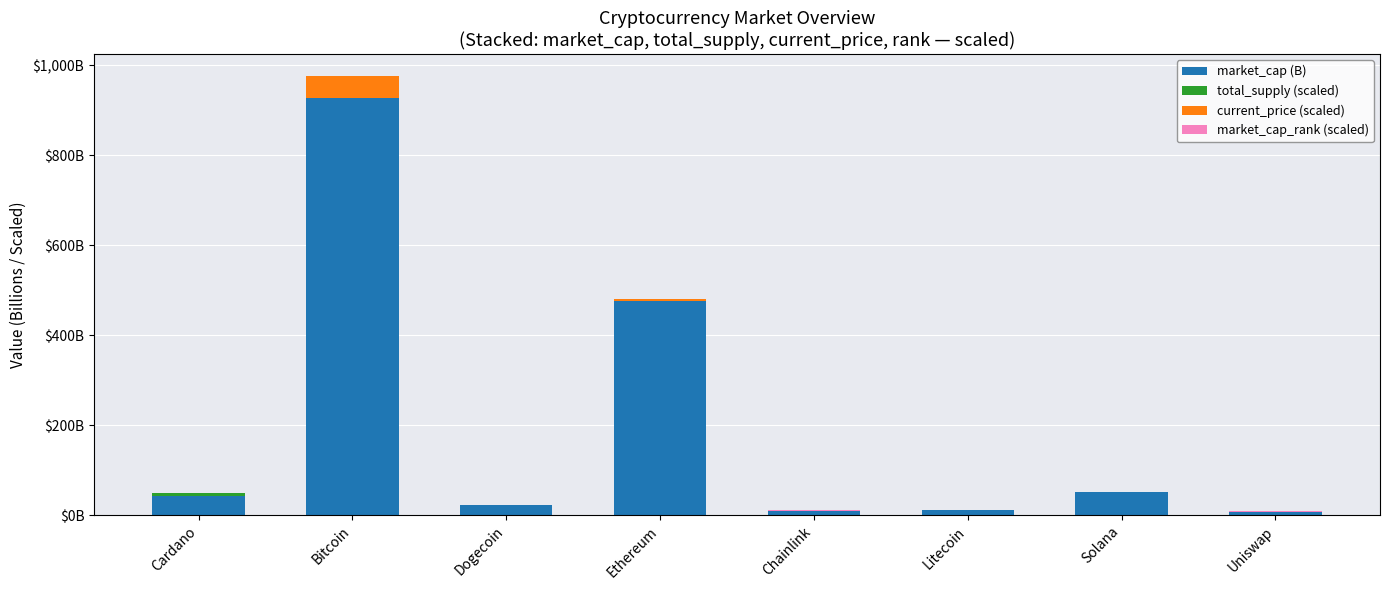

Are the bars grouped side by side (vs. stacked)?

No